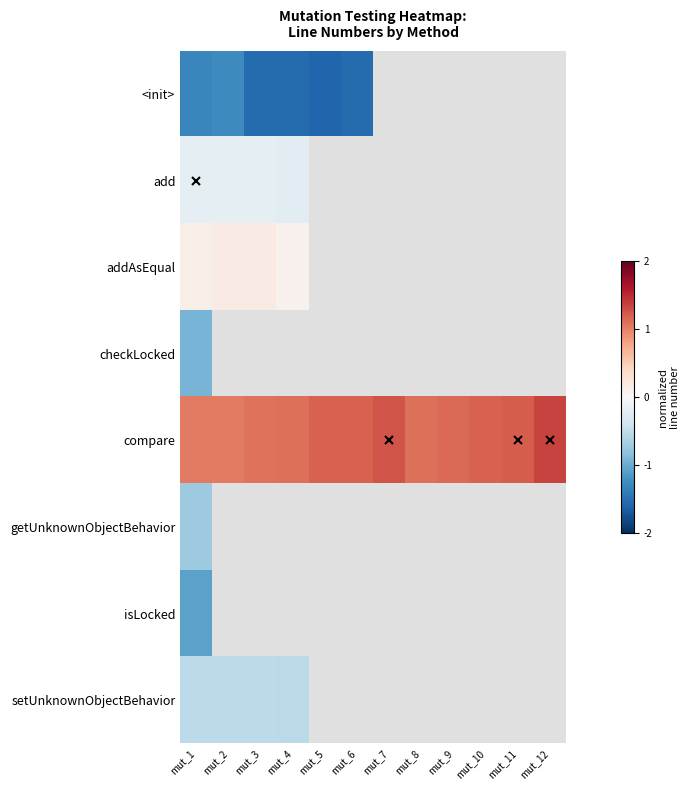

Where is setUnknownObjectBehavior nearest to the value 0?

mut_1